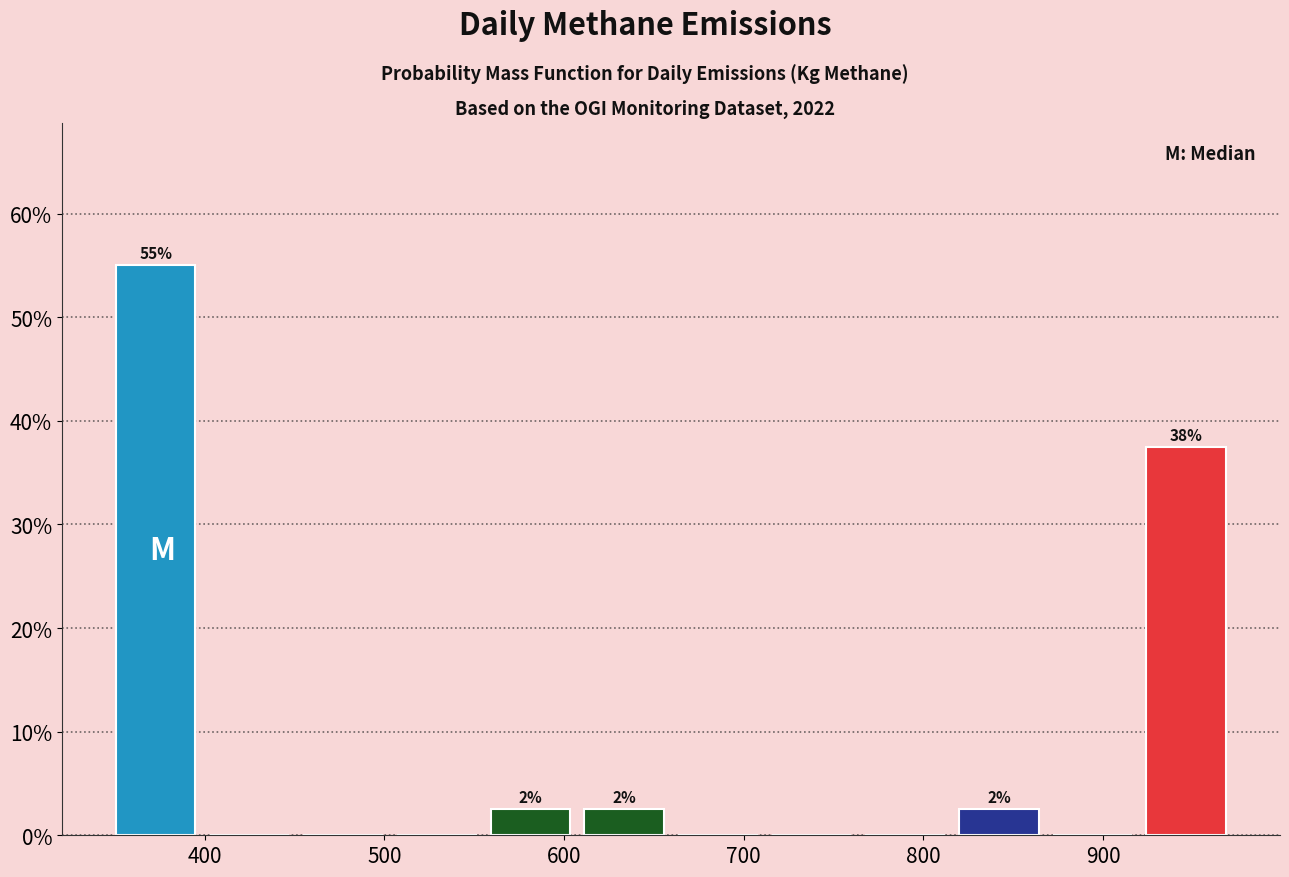

Which range on the x-axis has the tallest bar?

350 to 400